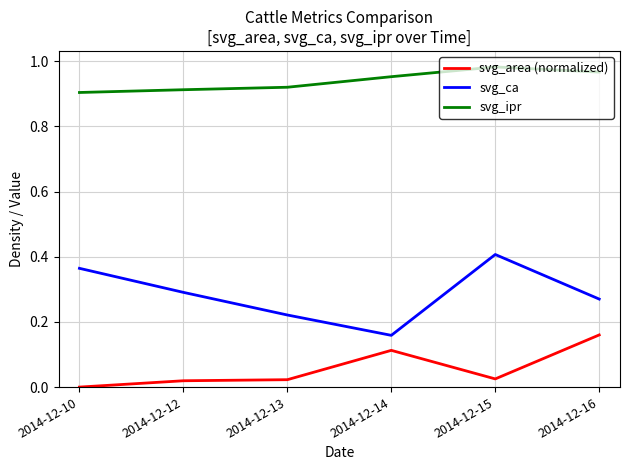

At which category does svg_ca reach its first local peak?

2014-12-15